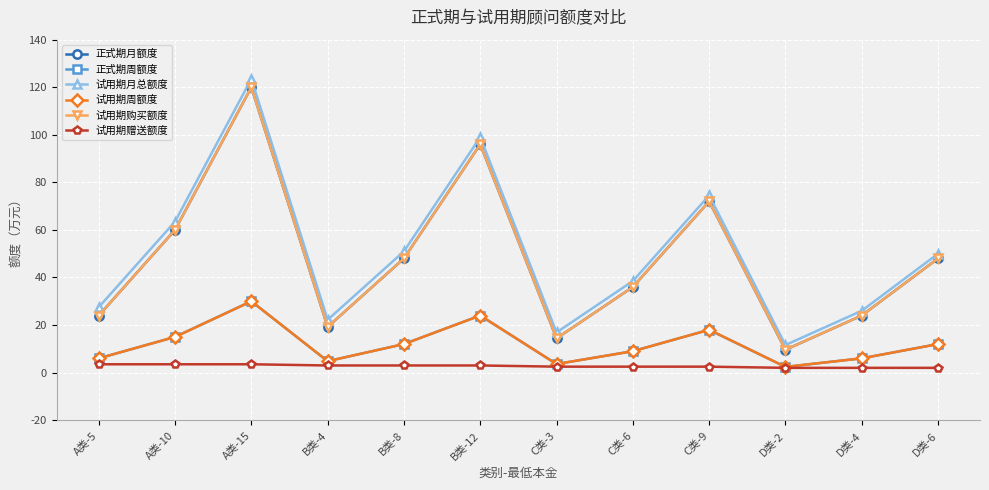

Is this an area chart (filled region under the line)?

No